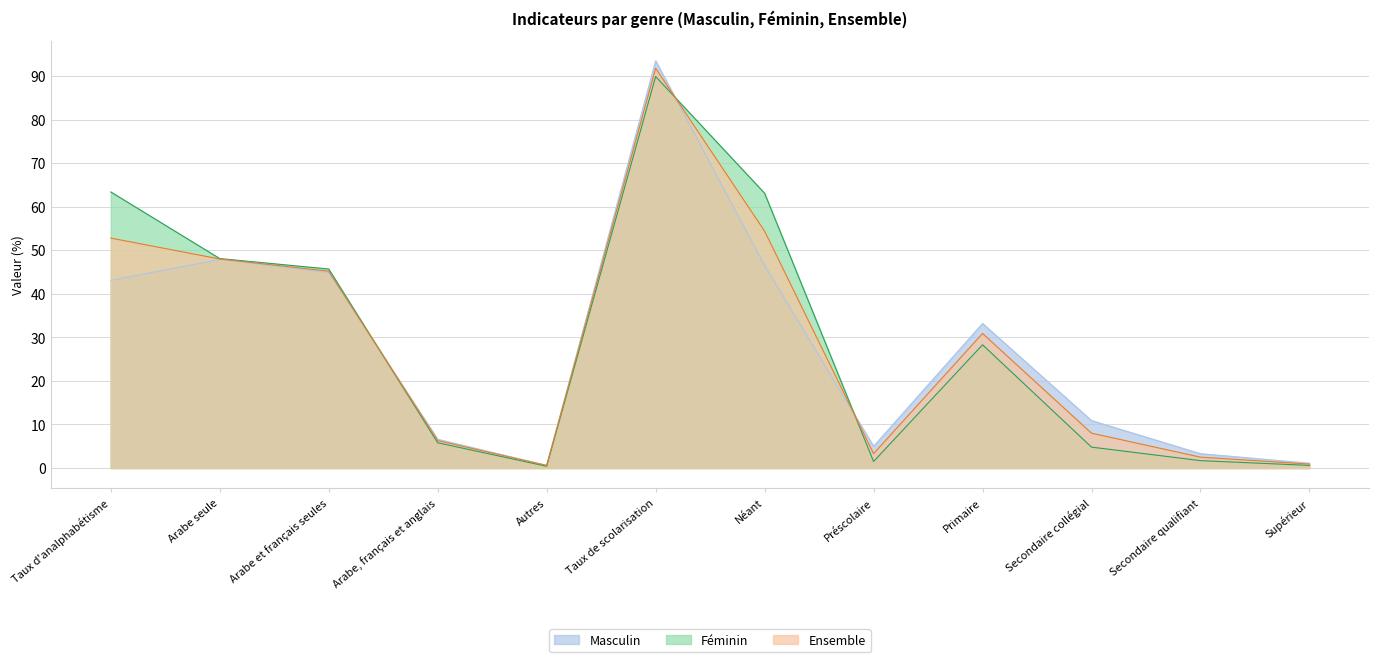

How many lines are shown in the chart?

3